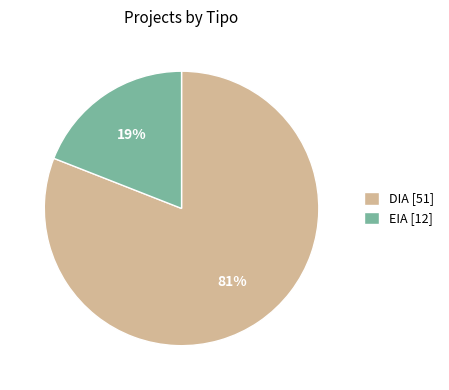

What is the majority slice?

DIA